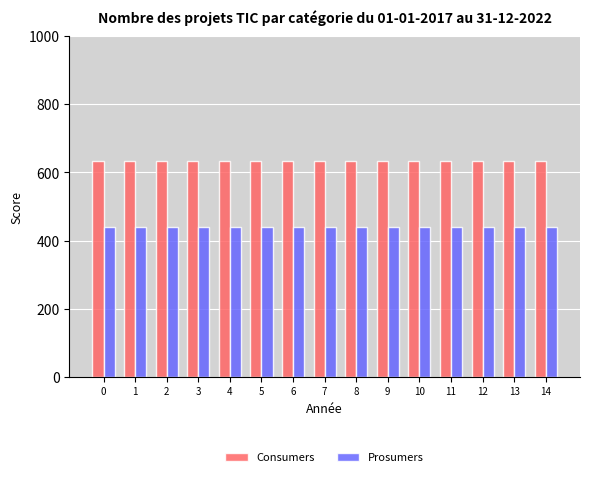

Reading right to left, what are all the values shown in this chart?

Consumers: 14=635	13=635	12=635	11=635	10=635	9=635	8=635	7=635	6=635	5=635	4=635	3=635	2=635	1=635	0=635
Prosumers: 14=440	13=440	12=440	11=440	10=440	9=440	8=440	7=440	6=440	5=440	4=440	3=440	2=440	1=440	0=440